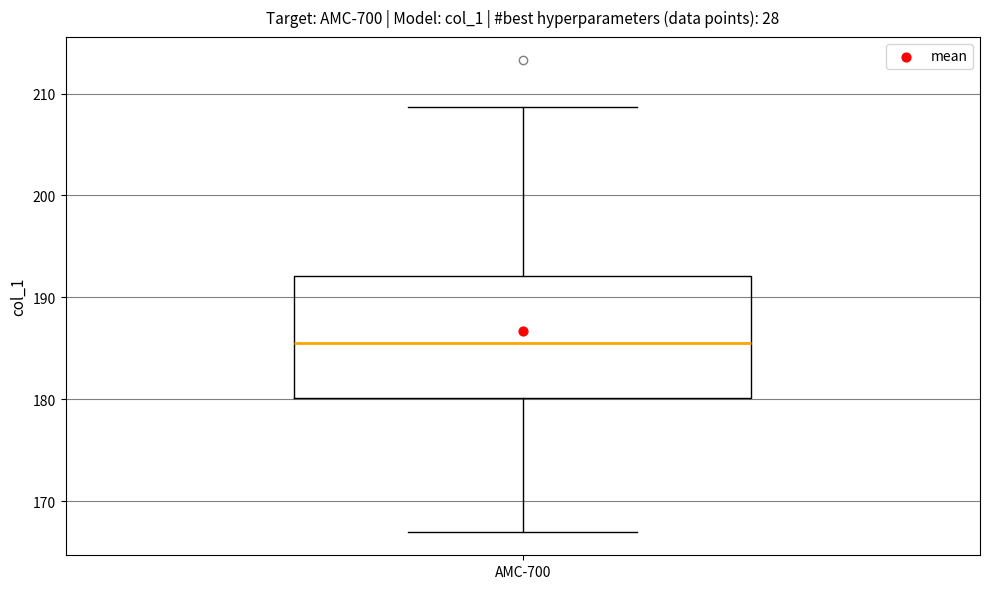

Read this box plot against the y-axis: the position of the median line, the range covered by the box, and the ends of both whiskers. The values are not printed on the chart, so give them approximately, as read against the axis.

median 185, box 180 to 192, whiskers 167 to 209